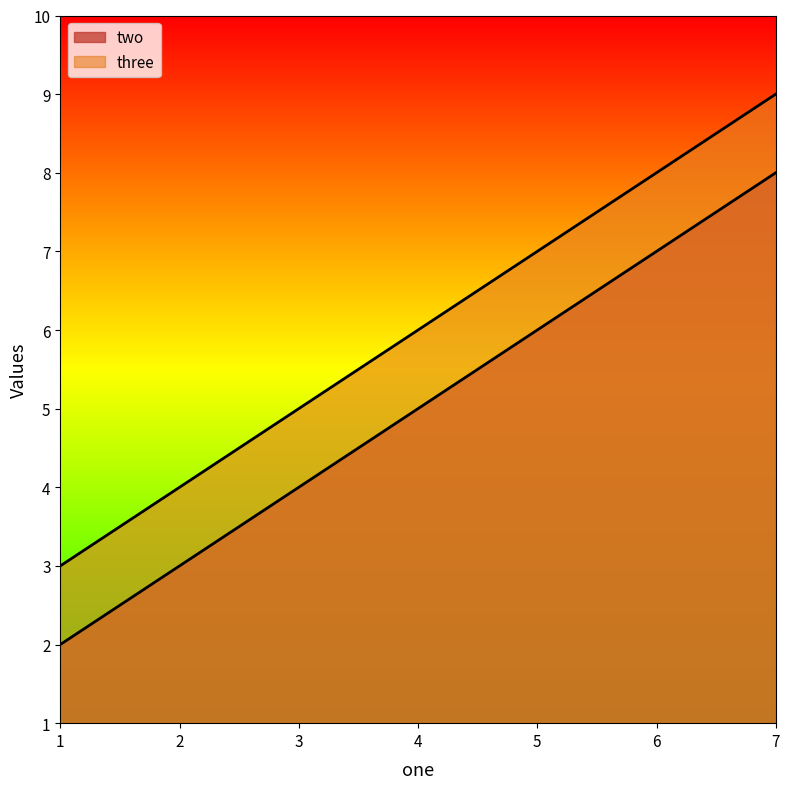

True or false: two has a value of 8 at 7.0.

True